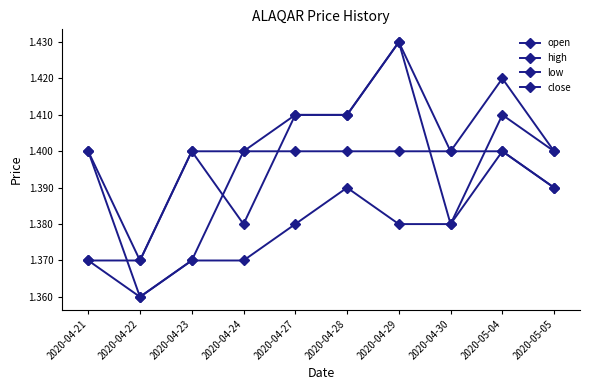

How many lines are shown in the chart?

4